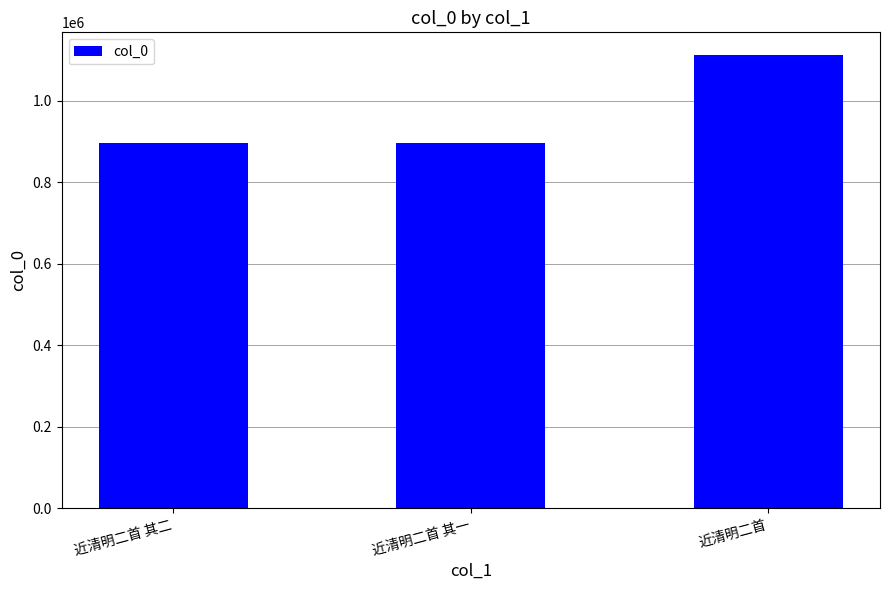

What is the difference between the values at 近清明二首 其一 and 近清明二首?

215516